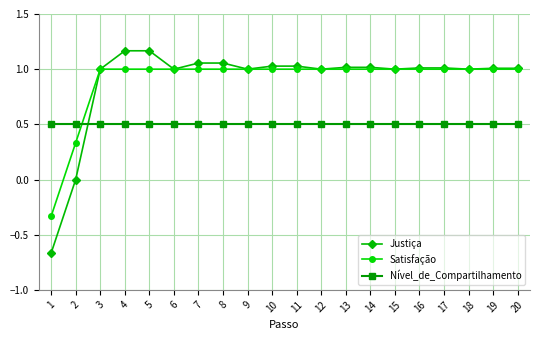

What are all the series names shown in the legend?

Justiça, Satisfação, Nível_de_Compartilhamento